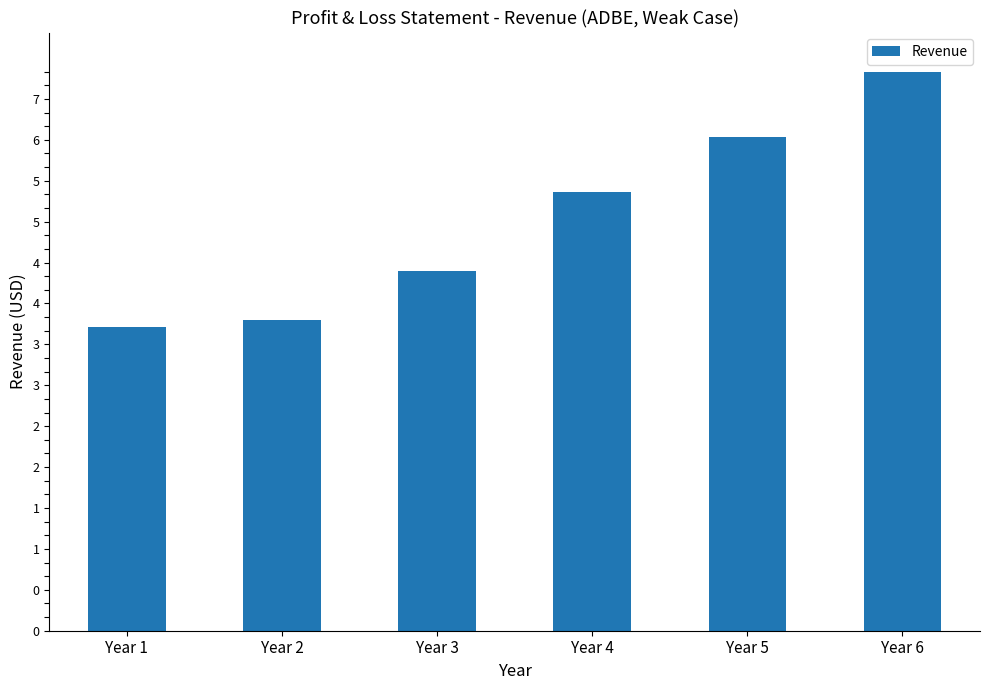

Rank the categories by value from lowest to highest.

Year 1, Year 2, Year 3, Year 4, Year 5, Year 6